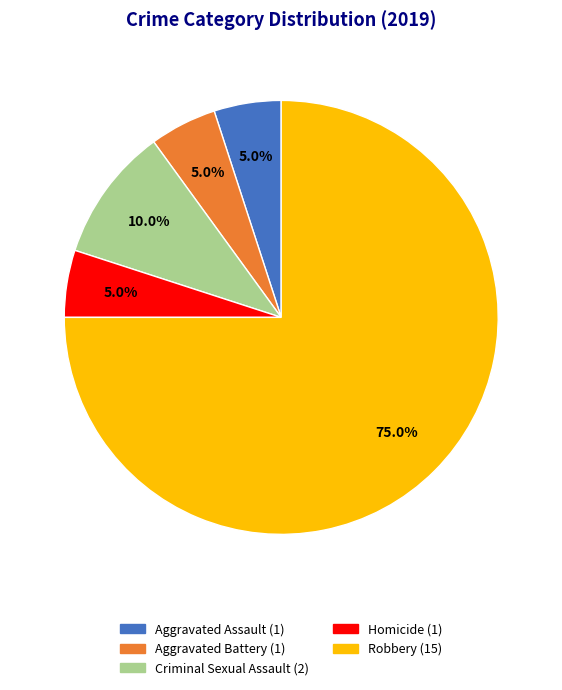

The Homicide slice represents 5% of the pie. True or false?

True